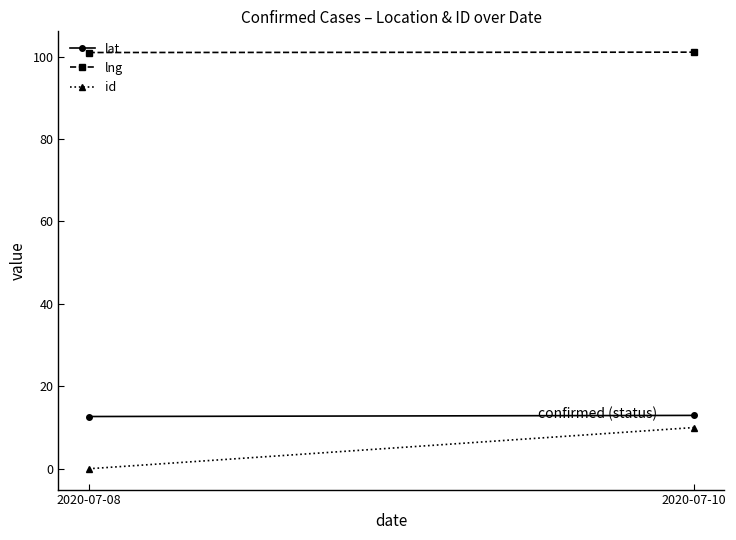

How many categories are shown in the chart?

2